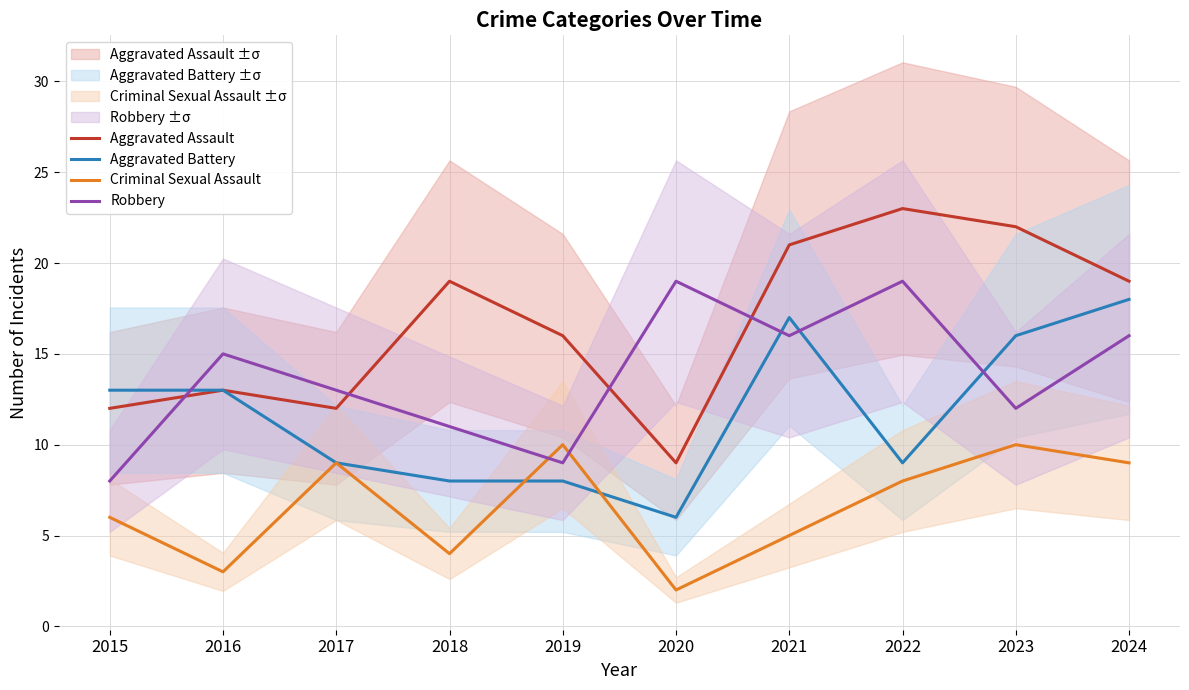

How many series are shown in this chart?

4